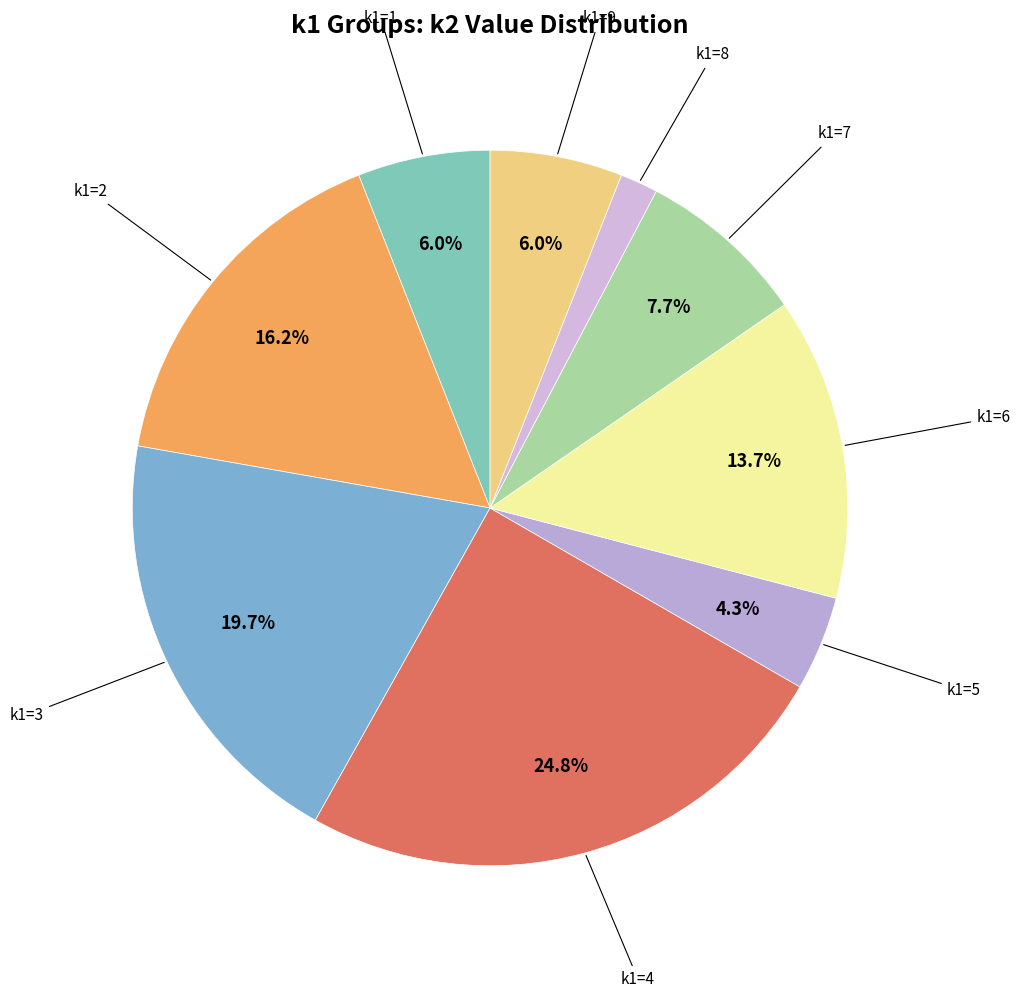

Count the number of slices in the pie.

9